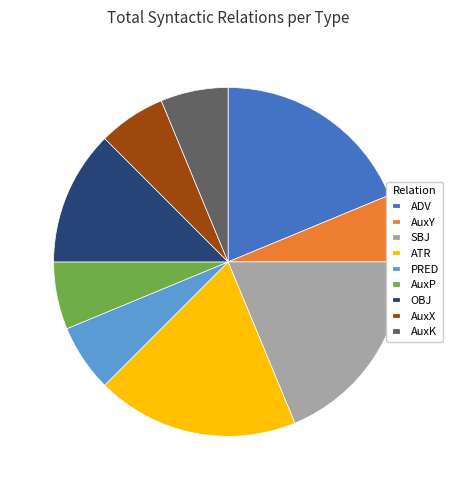

Do AuxX and ADV together represent more than half of the pie?

No